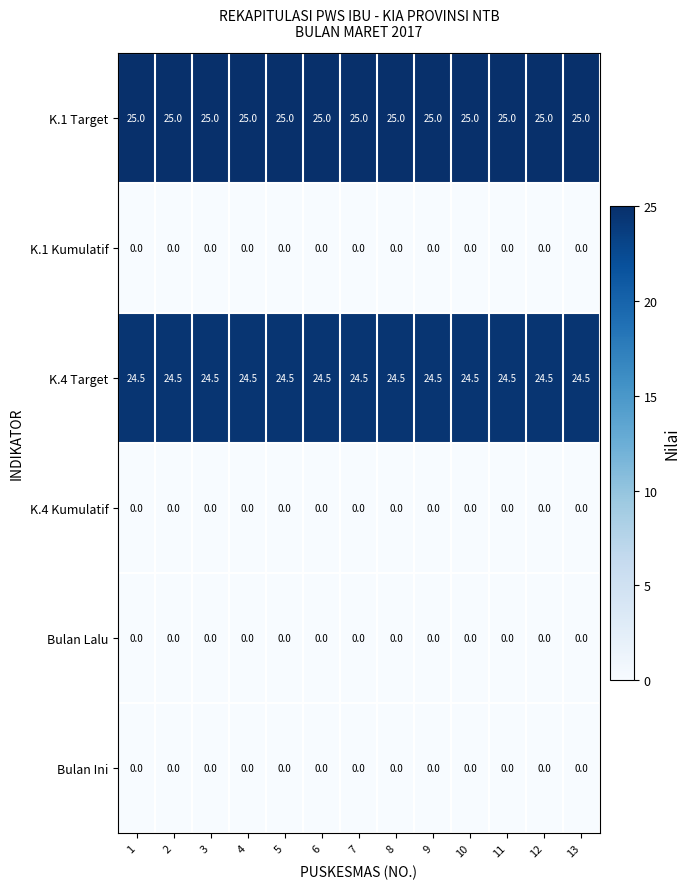

What is the total value across all series at 13?

49.5